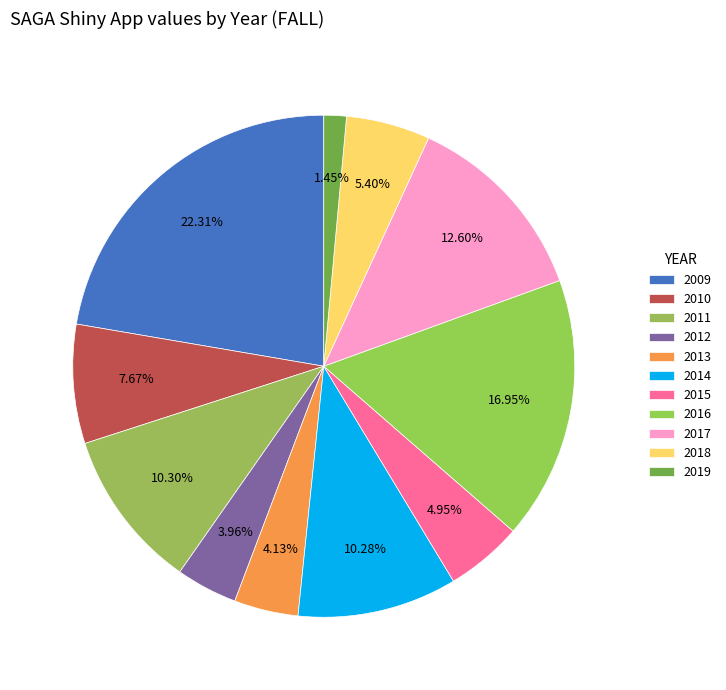

How many segments does this pie chart have?

11